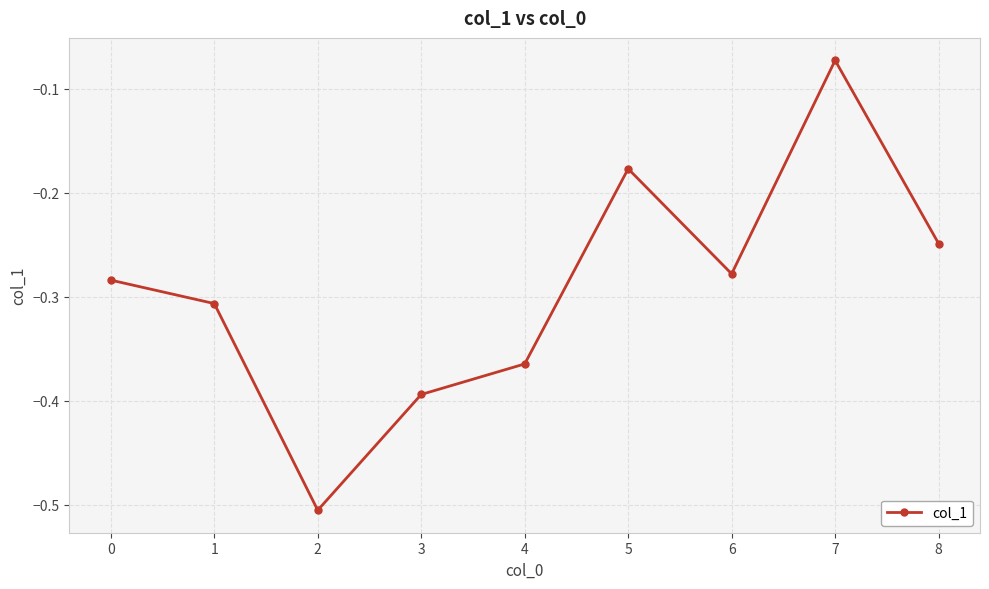

Rank the categories by value from highest to lowest.

7, 5, 8, 6, 0, 1, 4, 3, 2